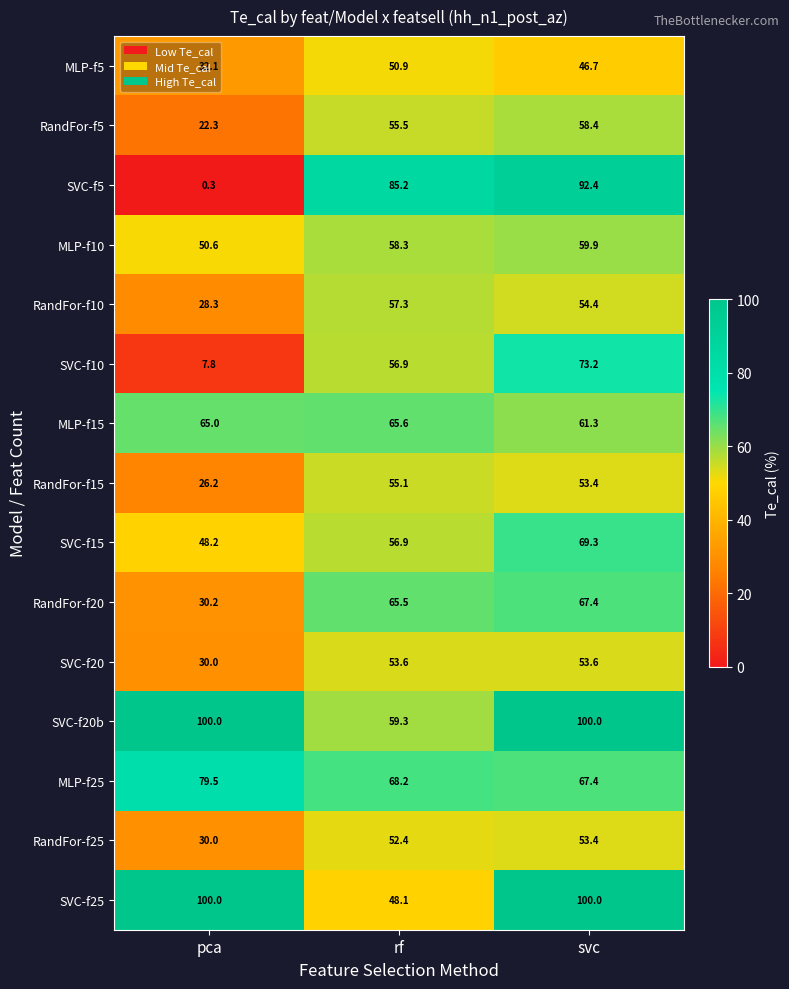

At how many categories does at least one series exceed 52?

3